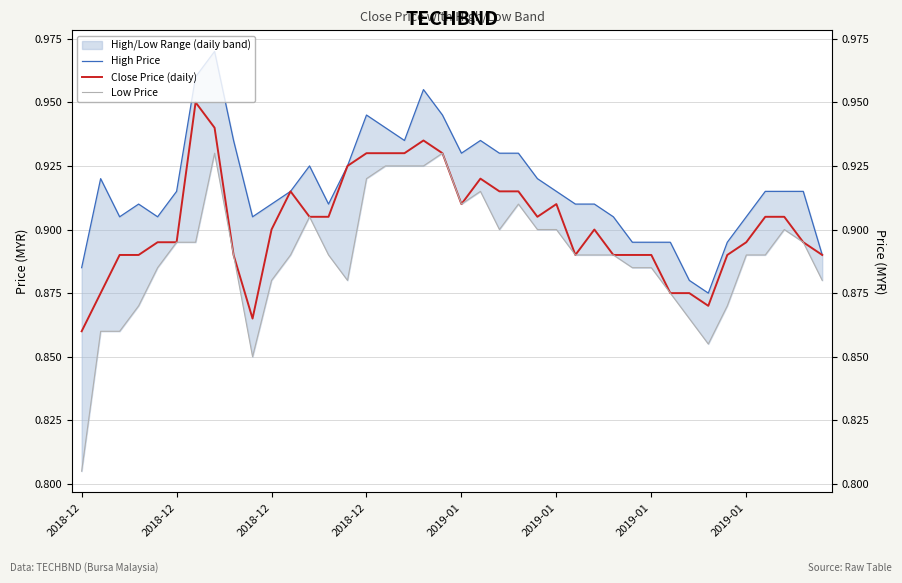

Is the value of Close Price (daily) at 31 greater than the value of Low Price at 20?

No